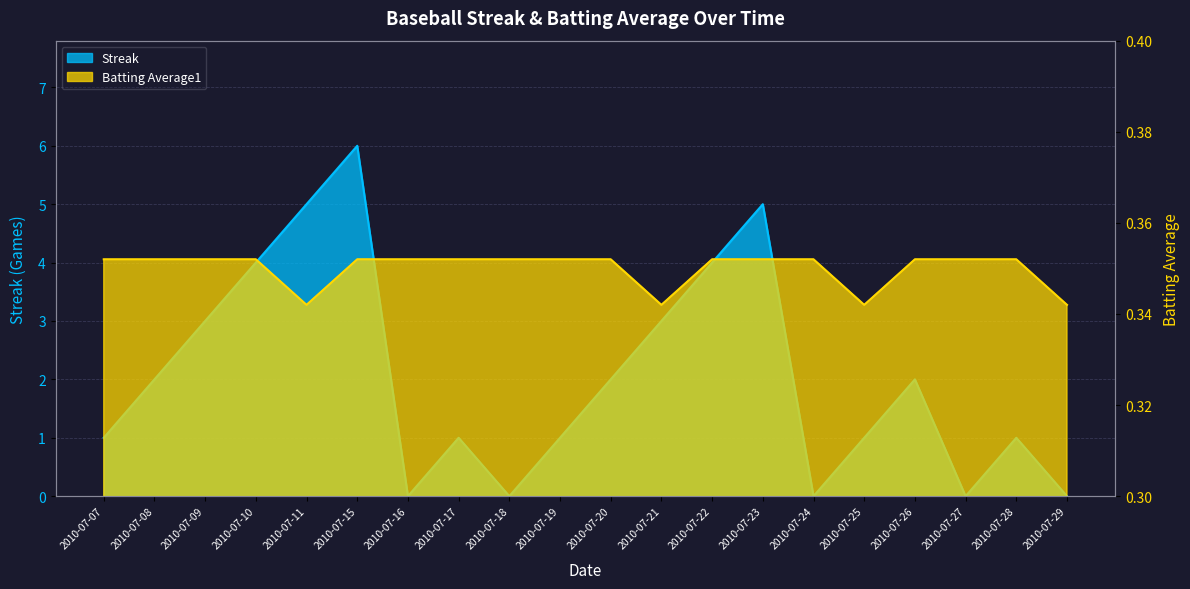

Between 2010-07-09 and 2010-07-24, which series saw the biggest shift?

Streak